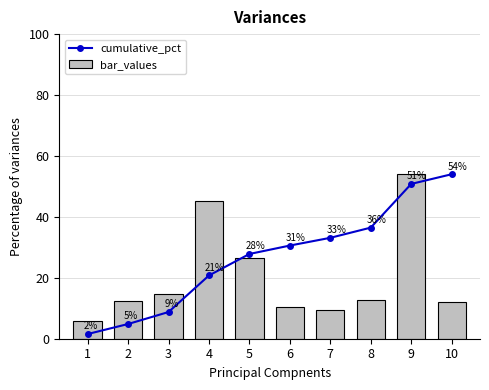

What is the sum of the bar_values values at 9 and 7?

63.6